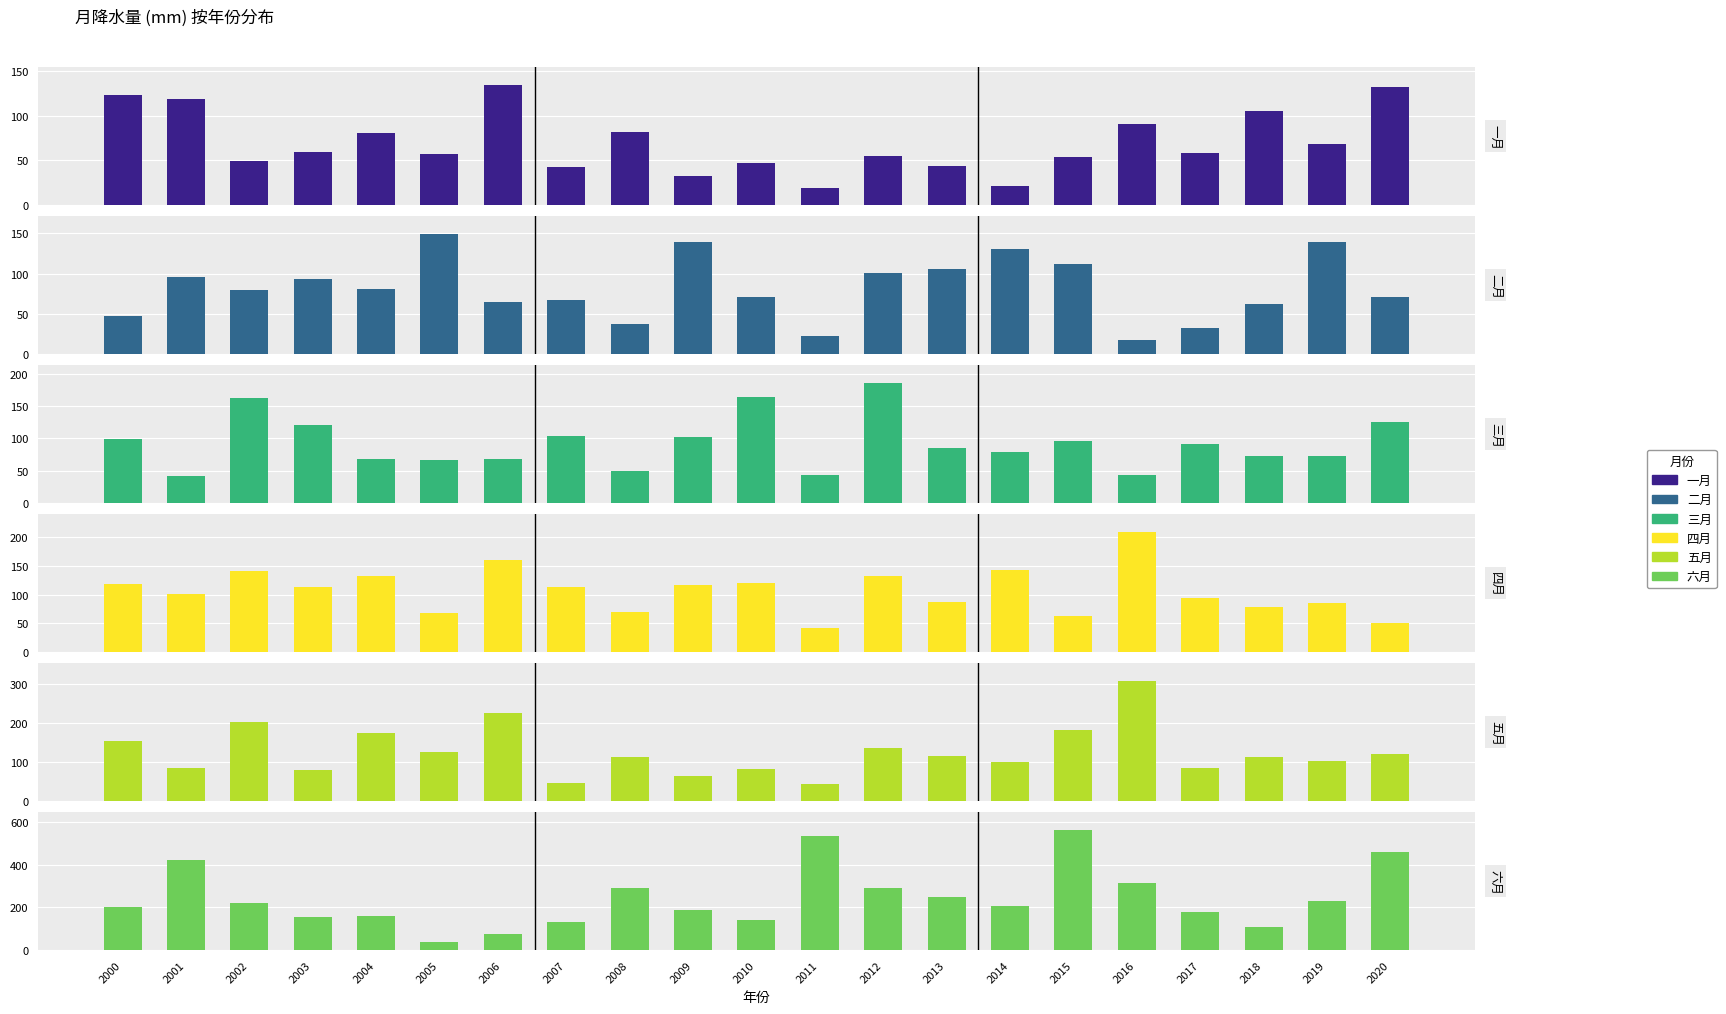

Reading left to right, transcribe all the data shown in this chart.

一月: 2000=123.0	2001=119.3	2002=48.9	2003=59.7	2004=81.1	2005=57.4	2006=134.4	2007=42.2	2008=82.3	2009=32.2	2010=47.2	2011=19.3	2012=54.8	2013=43.6	2014=20.8	2015=53.3	2016=91.1	2017=58.8	2018=105.6	2019=68.3	2020=132.4
二月: 2000=46.8	2001=95.7	2002=79.3	2003=93.9	2004=80.3	2005=149.2	2006=64.8	2007=67.7	2008=37.5	2009=138.9	2010=71.0	2011=22.2	2012=101.3	2013=106.2	2014=131.0	2015=111.5	2016=17.0	2017=32.4	2018=61.9	2019=139.0	2020=71.3
三月: 2000=99.1	2001=42.4	2002=161.8	2003=120.7	2004=67.6	2005=66.5	2006=68.3	2007=103.5	2008=49.0	2009=102.3	2010=164.5	2011=43.7	2012=185.4	2013=85.4	2014=79.2	2015=95.2	2016=43.7	2017=91.7	2018=71.9	2019=72.4	2020=126.0
四月: 2000=118.1	2001=101.7	2002=141.4	2003=112.7	2004=132.4	2005=67.4	2006=160.6	2007=113.2	2008=70.2	2009=116.3	2010=120.9	2011=42.6	2012=132.9	2013=87.6	2014=142.3	2015=62.3	2016=208.7	2017=94.7	2018=79.0	2019=84.8	2020=49.8
五月: 2000=153.8	2001=84.5	2002=203.6	2003=80.8	2004=173.4	2005=126.0	2006=226.7	2007=47.4	2008=114.3	2009=63.5	2010=82.0	2011=43.9	2012=135.0	2013=116.7	2014=101.1	2015=183.1	2016=307.7	2017=85.9	2018=113.9	2019=101.8	2020=121.1
六月: 2000=199.9	2001=422.9	2002=218.9	2003=153.7	2004=161.3	2005=36.4	2006=77.1	2007=133.8	2008=288.9	2009=188.0	2010=141.1	2011=536.3	2012=290.4	2013=249.6	2014=207.3	2015=561.9	2016=314.6	2017=177.5	2018=107.8	2019=228.3	2020=458.9